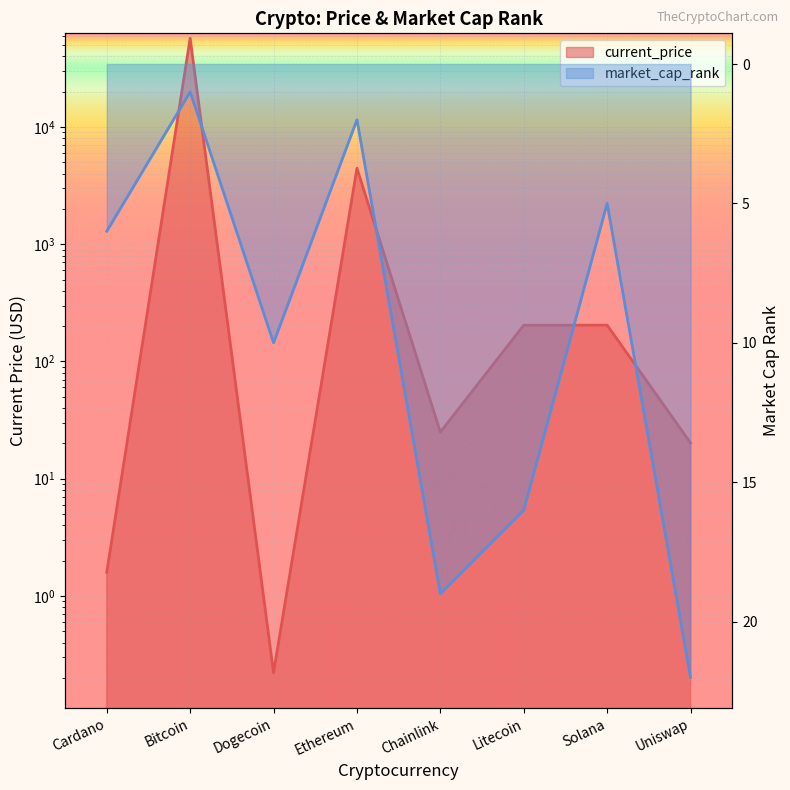

What is the sum of all market_cap_rank values?

81.0